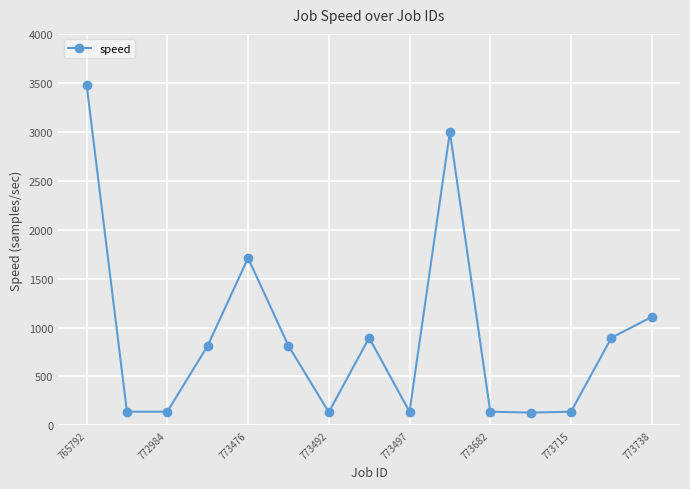

What is the maximum value shown in the chart?

3482.5